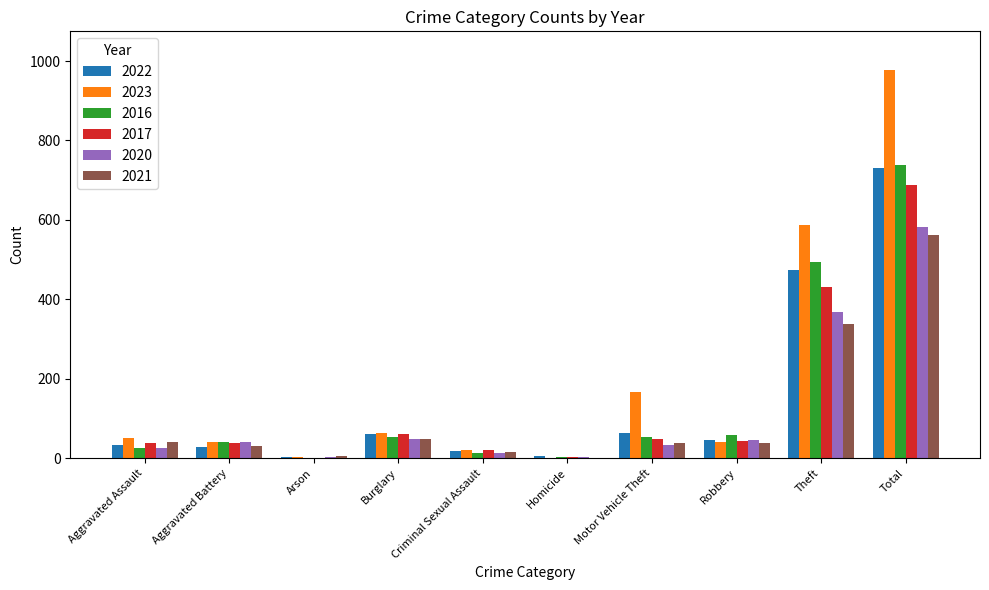

What is the maximum value for 2020?

582